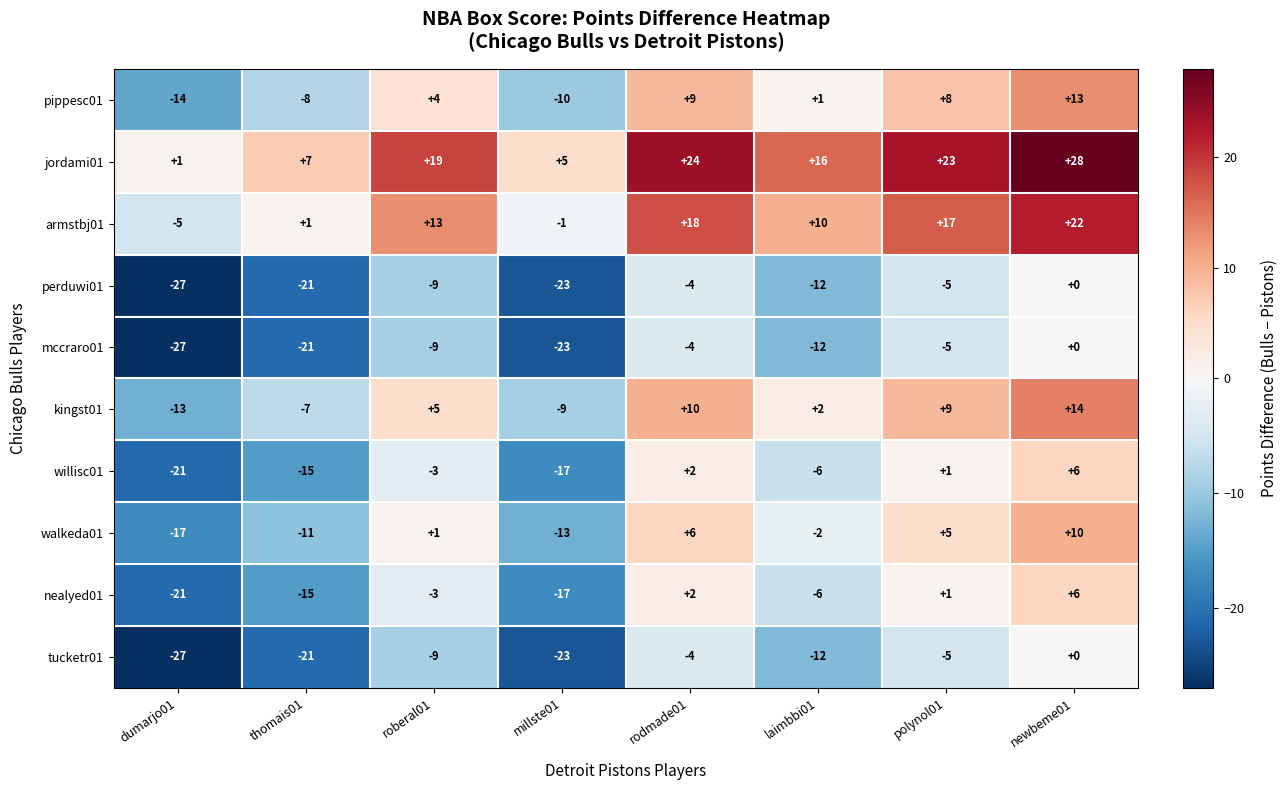

How many series are shown in this chart?

10